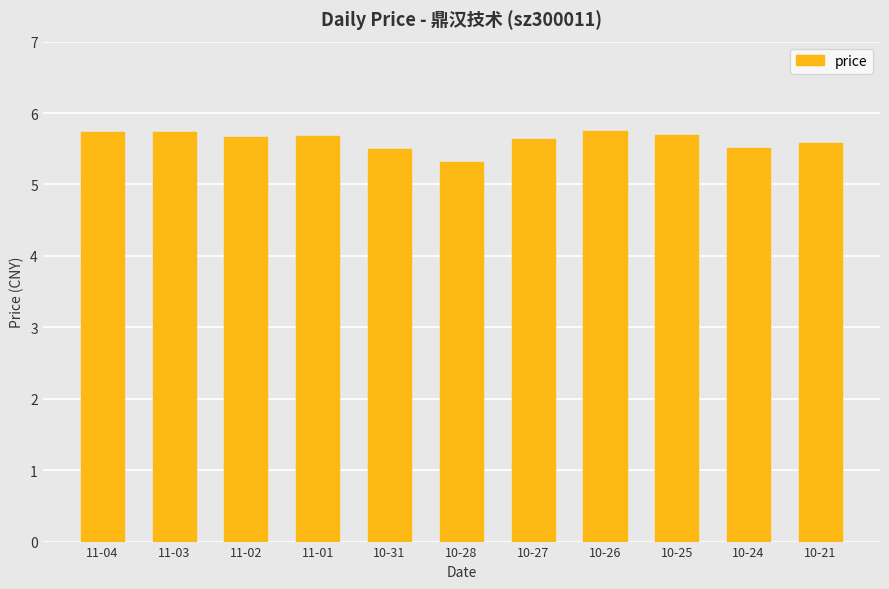

What is the sum of all values?

61.8